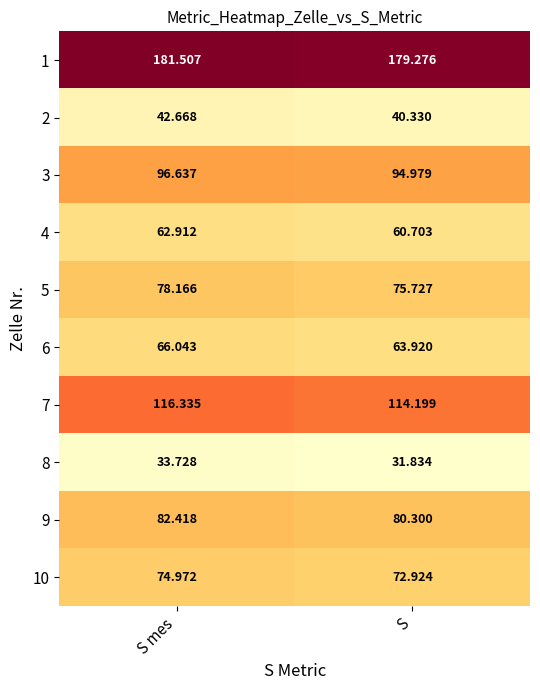

At S, list the series in order from smallest to largest.

8, 2, 4, 6, 10, 5, 9, 3, 7, 1